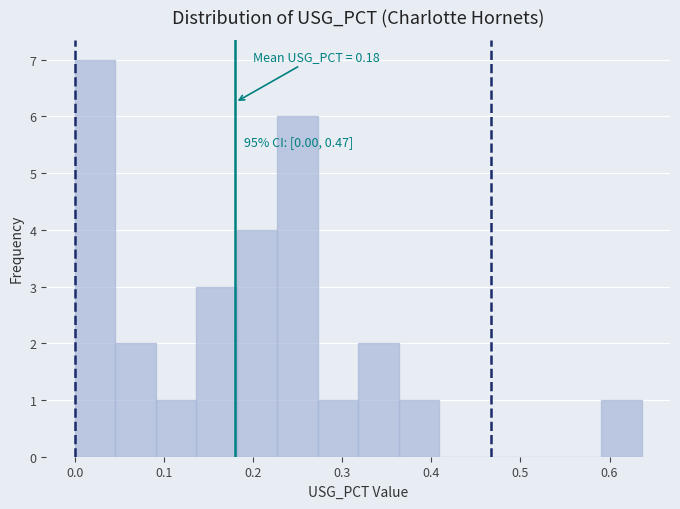

Over which range of the x-axis is the bar tallest?

0.00 to 0.05